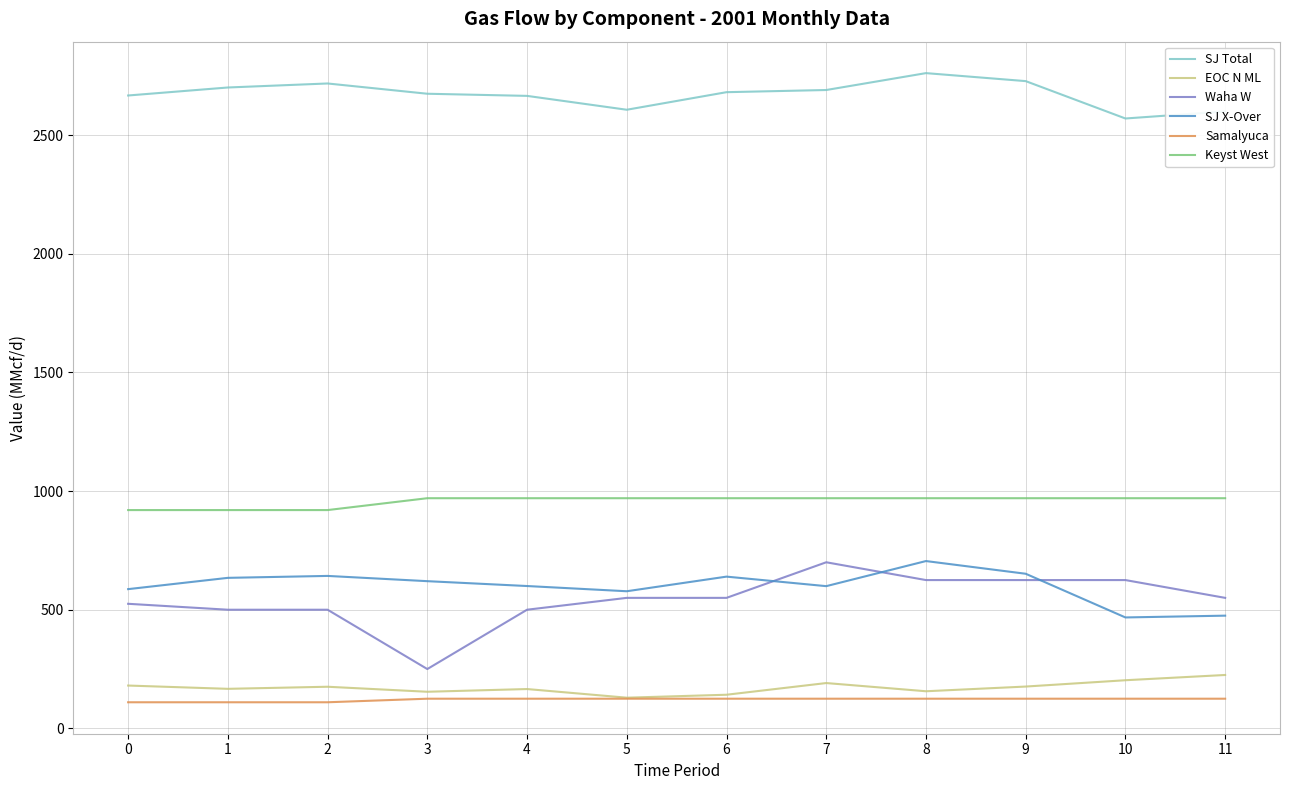

How many categories are shown in the chart?

12